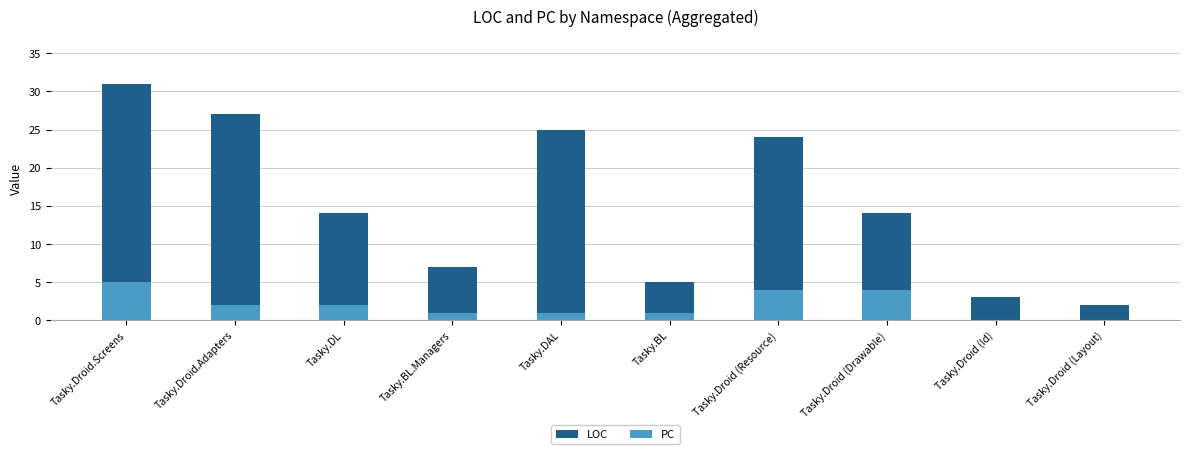

How many PC values are between 1 and 4?

7